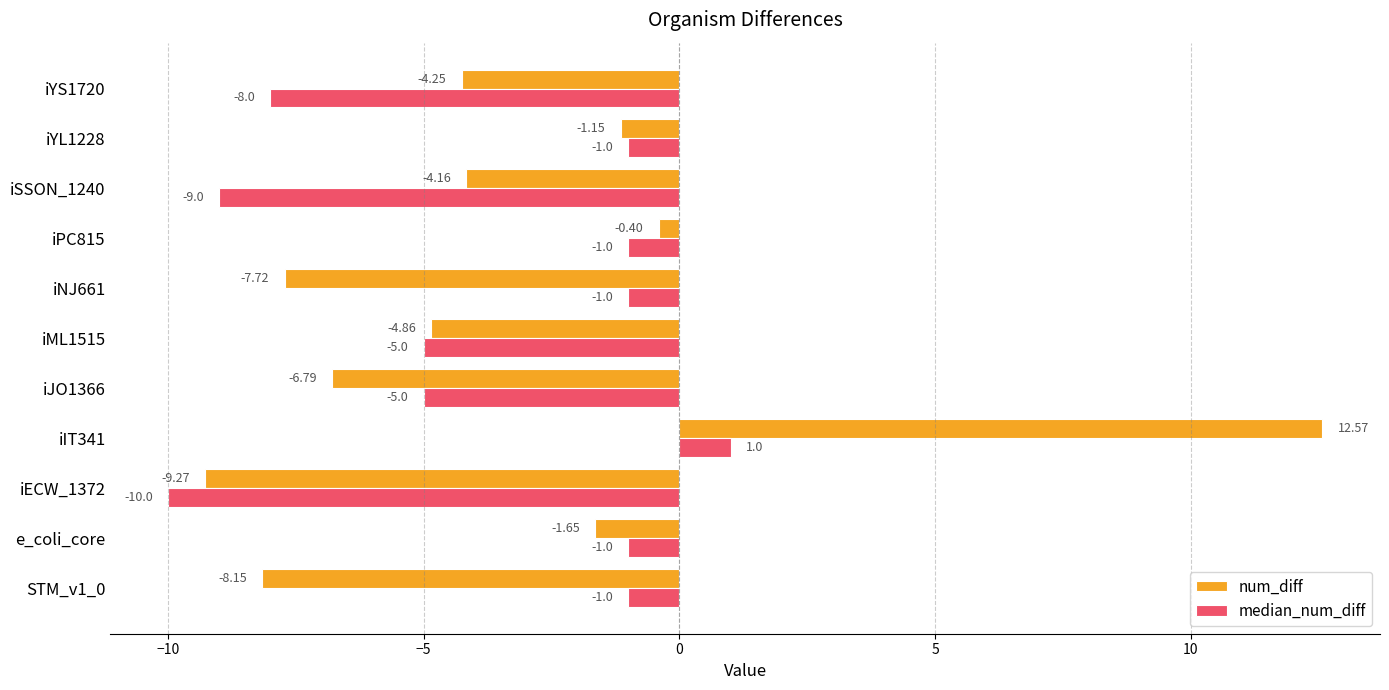

How many values in the num_diff series are below -4?

7